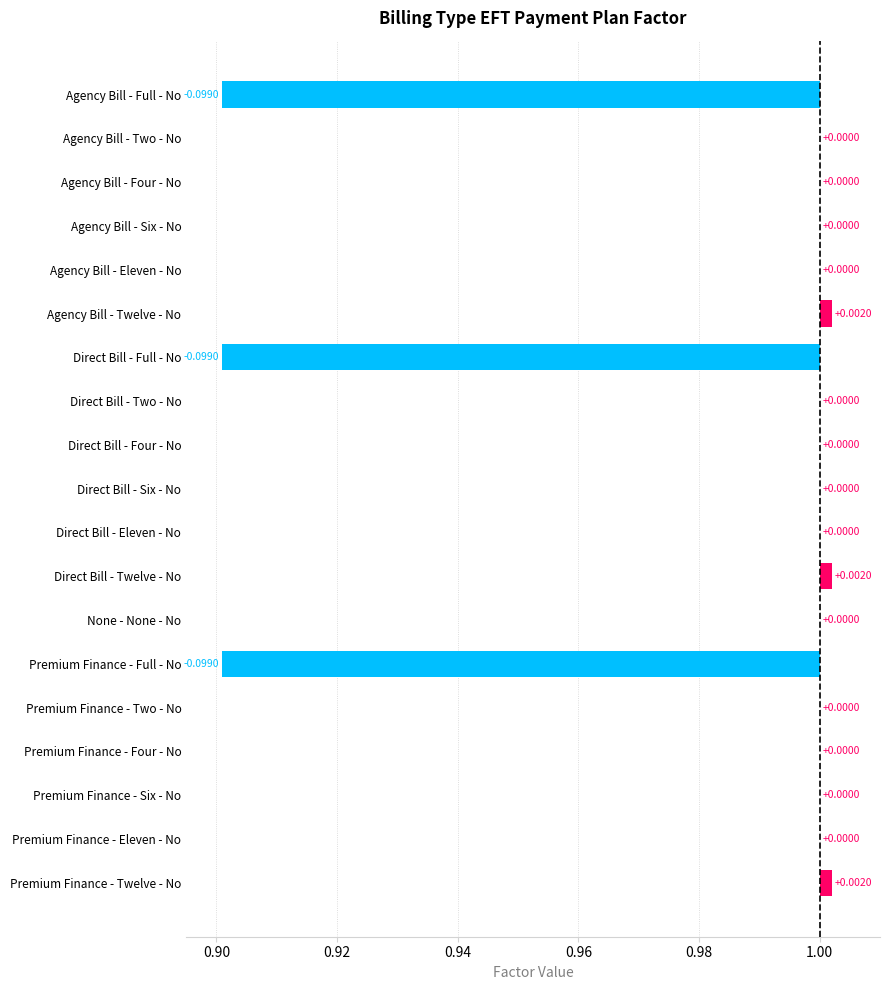

What is the difference between the second highest and minimum values?

0.1